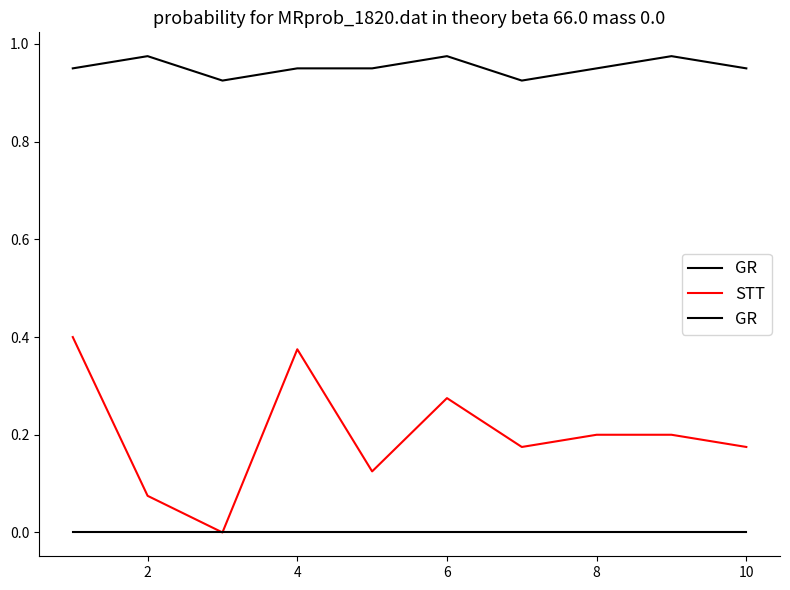

How many distinct data groups are displayed?

2